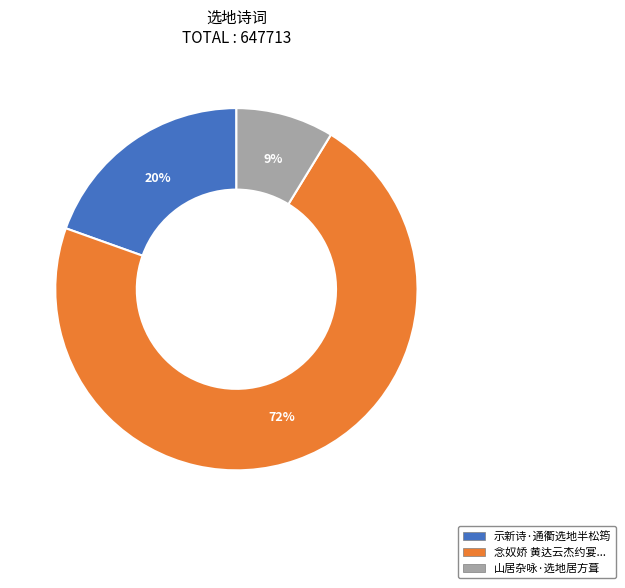

To the nearest percent, what is the average slice percentage?

33%